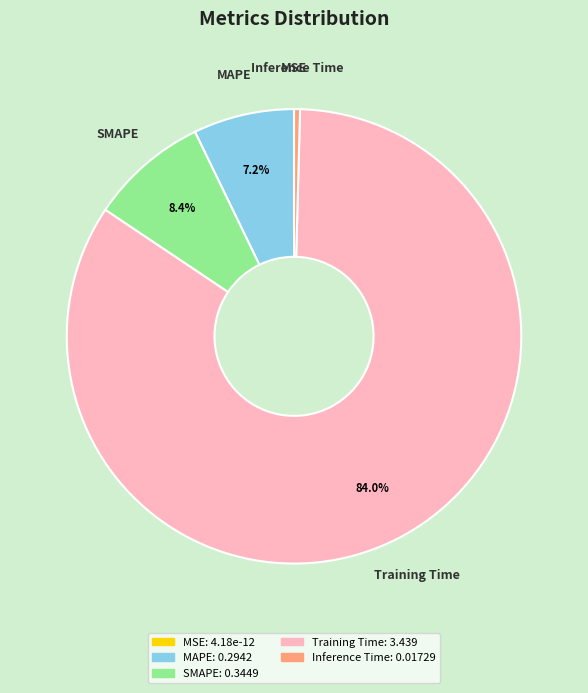

Is it true that Training Time is 84% of the pie?

True